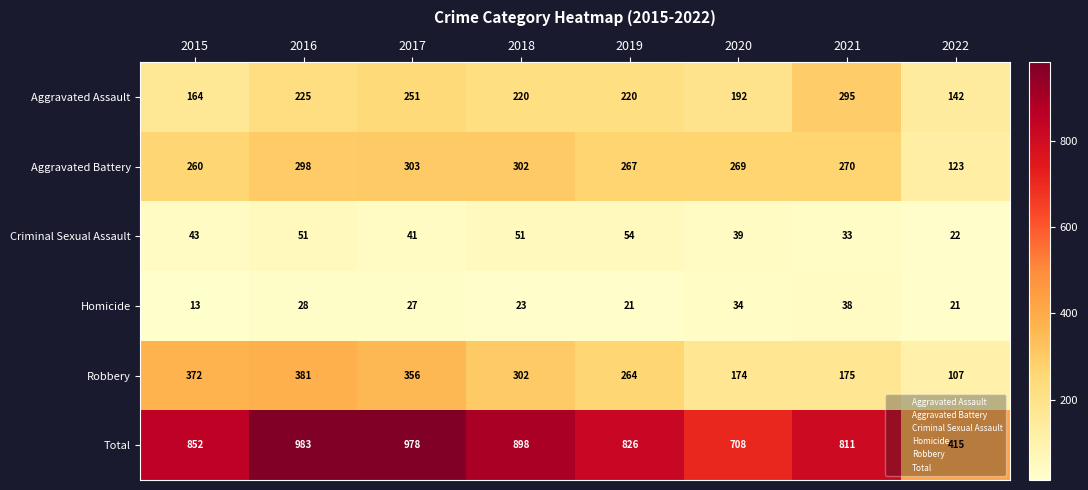

What is the average value of the Criminal Sexual Assault series?

42